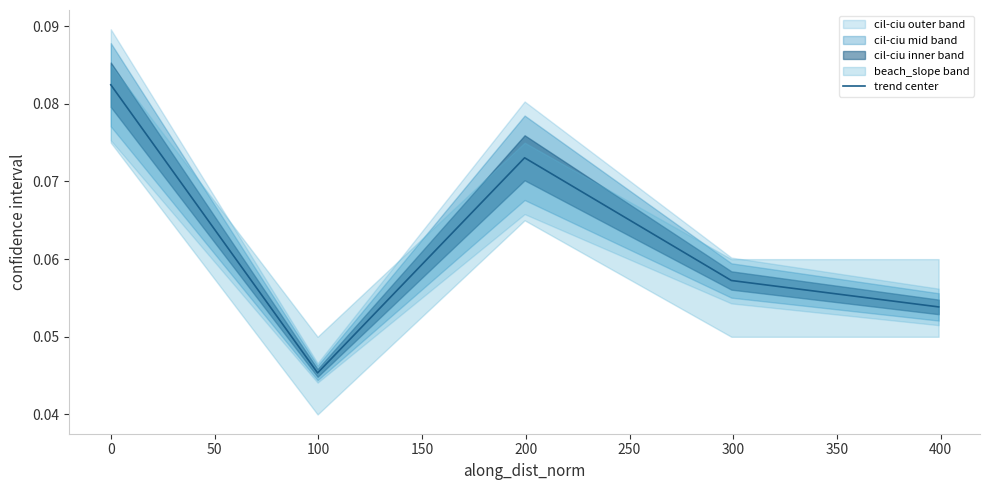

How many interior local peaks (higher than both neighbors) does the data have?

1